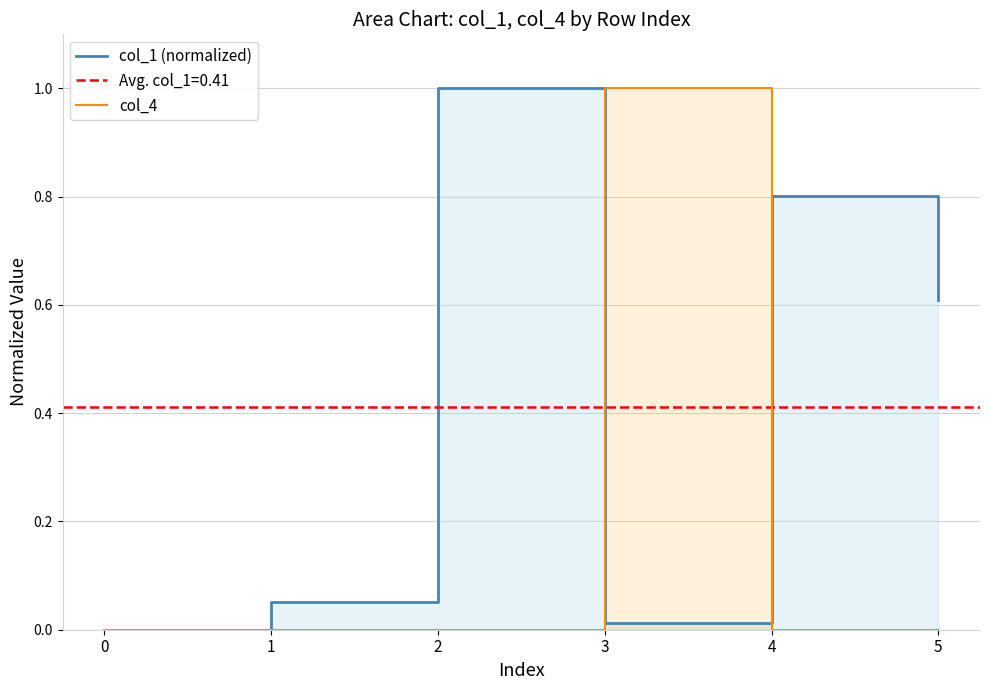

Reading left to right, transcribe all the data shown in this chart.

col_1 (normalized): 0=0.0	1=0.1	2=1.0	3=0.0	4=0.8	5=0.6
col_4: 0=0.0	1=0.0	2=0.0	3=1.0	4=0.0	5=0.0